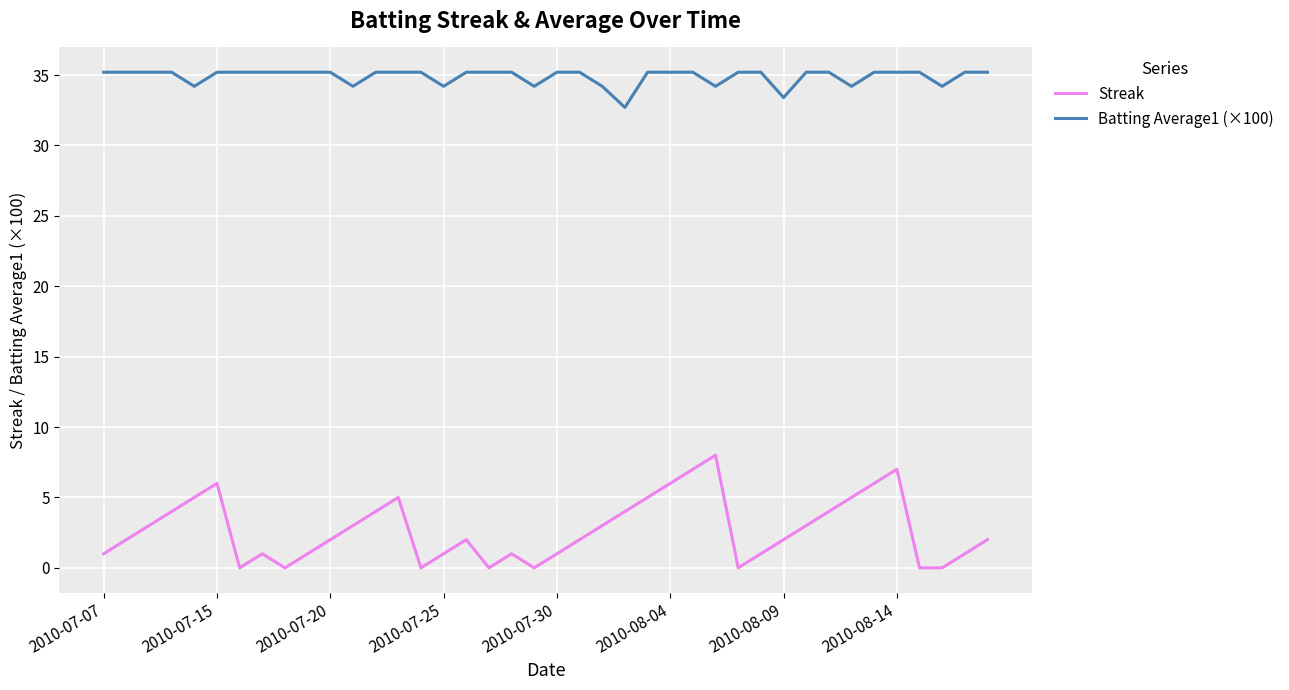

Which series has the largest total across all categories?

Batting Average1 (×100)